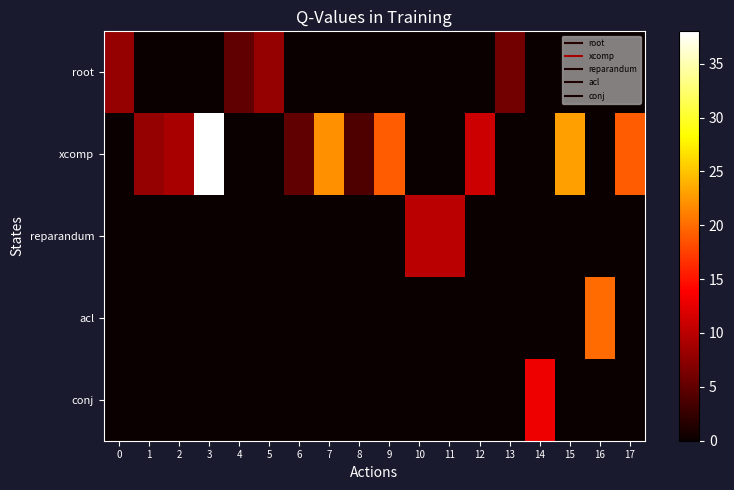

At which category is the sum across all series the highest?

3